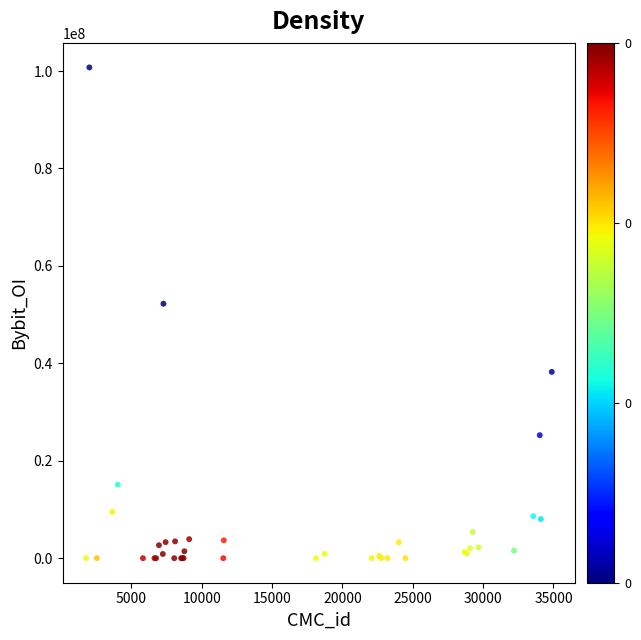

What Y value in the scatter plot is closest to 50369998?

52227399